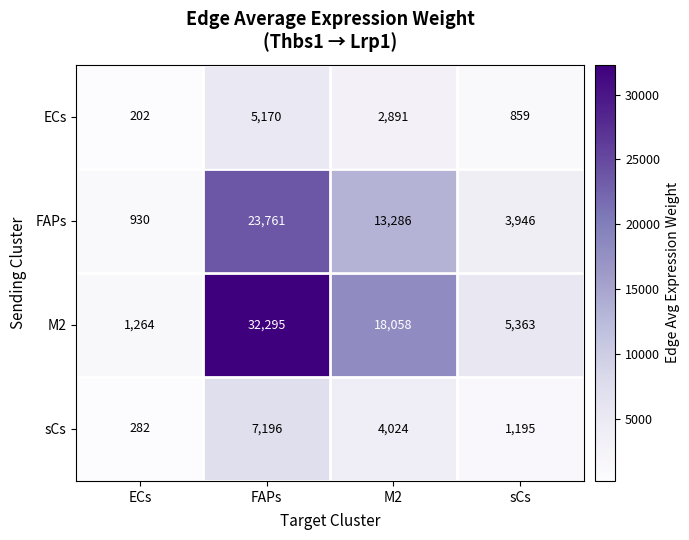

What is the total value across all series at FAPs?

68422